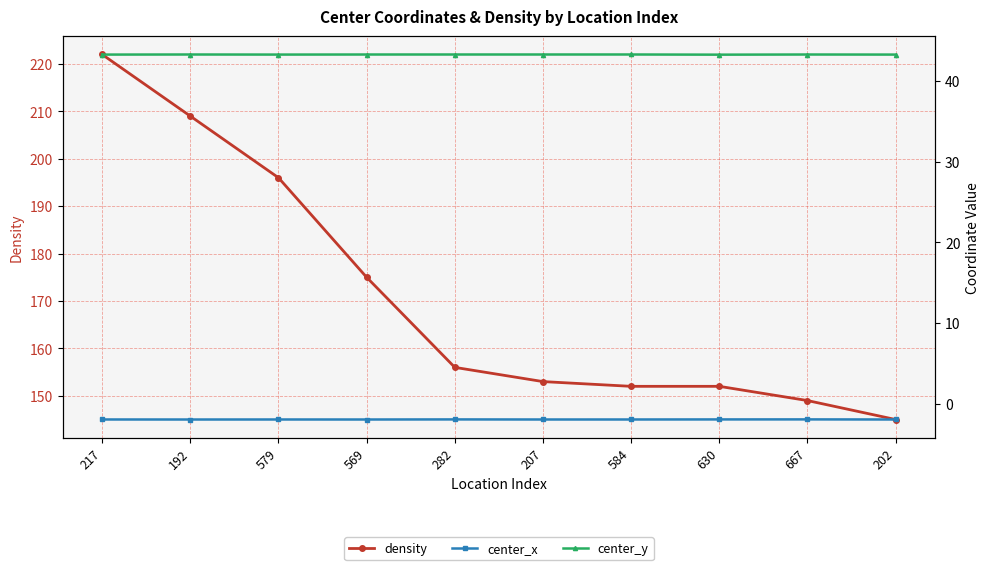

Is it true that center_y equals 43.3 at 192?

True